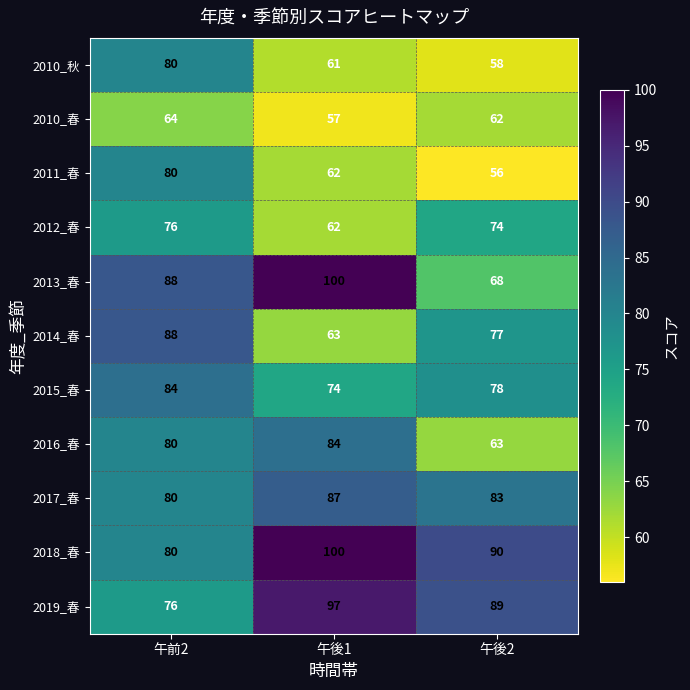

At which category is the sum across all series the highest?

午前2